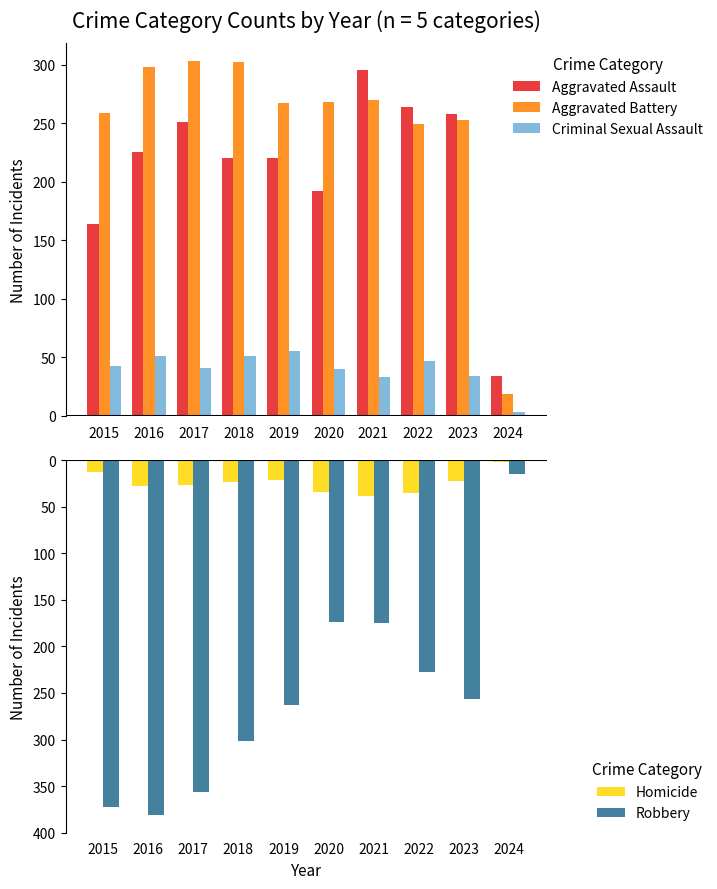

What is the difference between the Aggravated Assault values at 2018 and 2017?

31